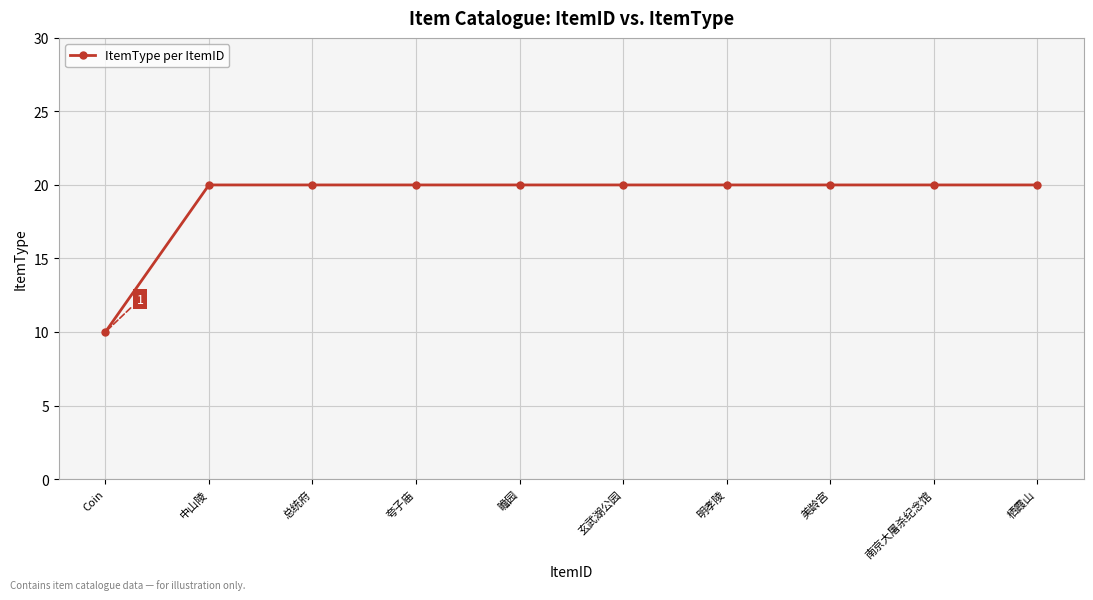

Reading left to right, extract all data points from this chart.

Coin=10	中山陵=20	总统府=20	夸子庙=20	瞻园=20	玄武湖公园=20	明孝陵=20	美龄宫=20	南京大屠杀纪念馆=20	栖霞山=20